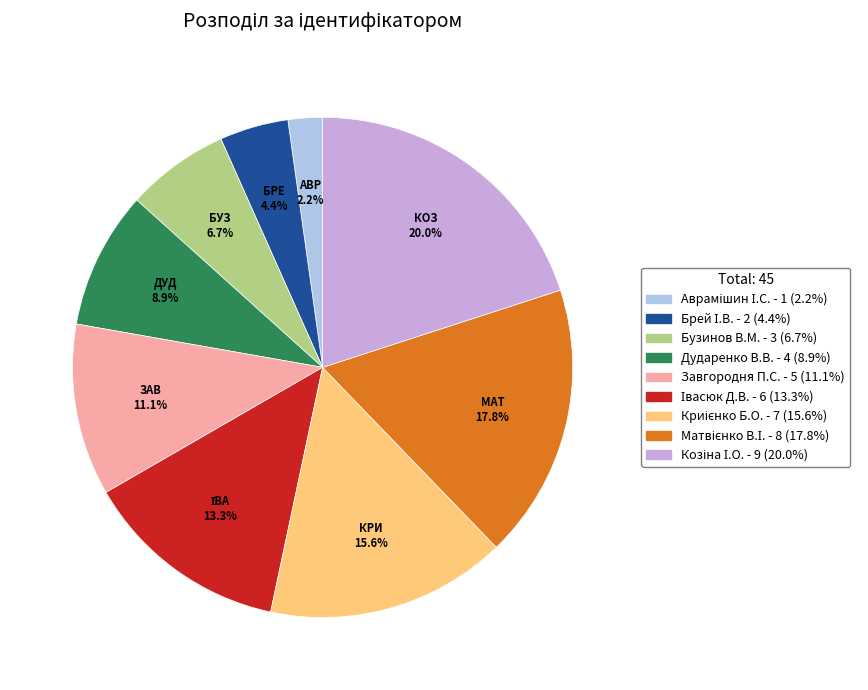

Which category has the biggest portion of the pie?

Козіна І.О.